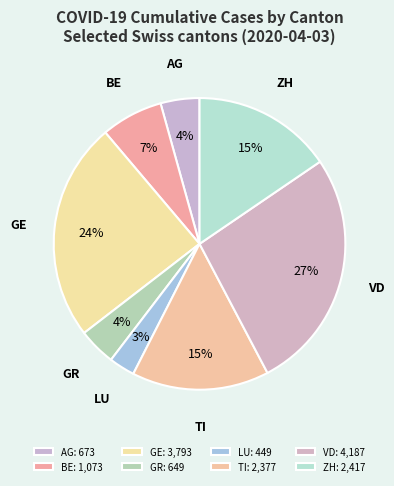

Which has a higher value, ZH or LU?

ZH